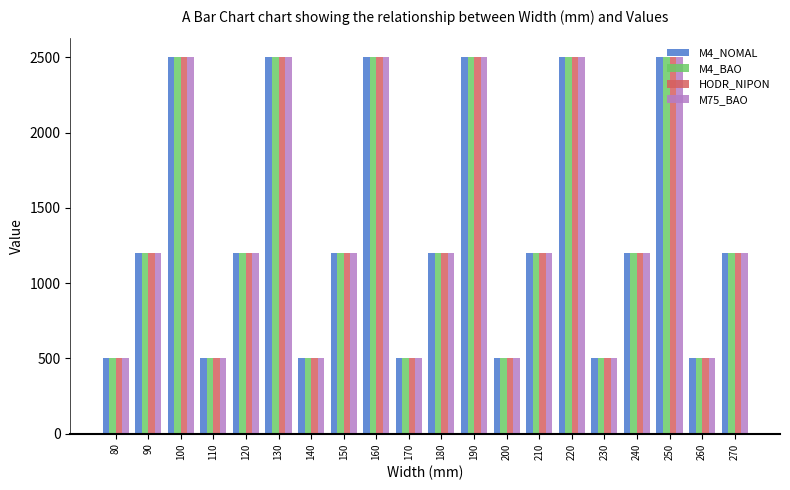

Reading left to right, transcribe all the data shown in this chart.

M4_NOMAL: 500	1200	2500	500	1200	2500	500	1200	2500	500	1200	2500	500	1200	2500	500	1200	2500	500	1200
M4_BAO: 500	1200	2500	500	1200	2500	500	1200	2500	500	1200	2500	500	1200	2500	500	1200	2500	500	1200
HODR_NIPON: 500	1200	2500	500	1200	2500	500	1200	2500	500	1200	2500	500	1200	2500	500	1200	2500	500	1200
M75_BAO: 500	1200	2500	500	1200	2500	500	1200	2500	500	1200	2500	500	1200	2500	500	1200	2500	500	1200